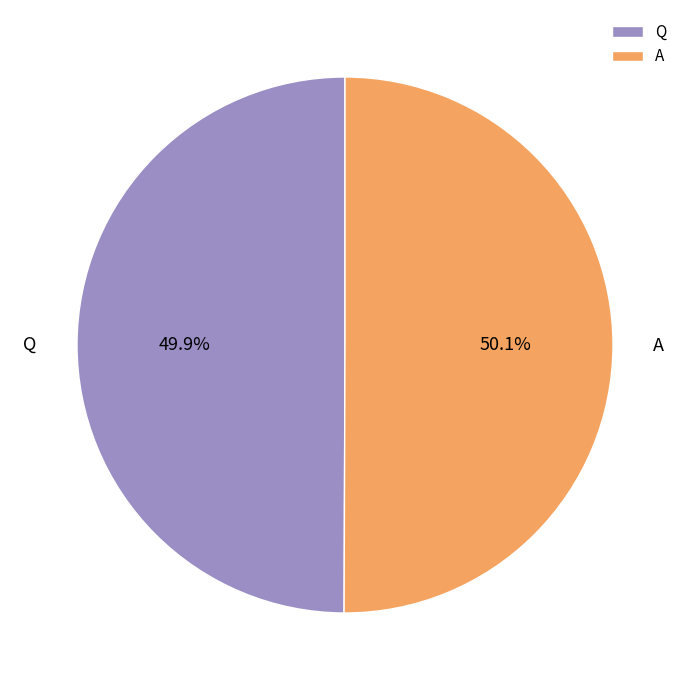

How many segments does this pie chart have?

2